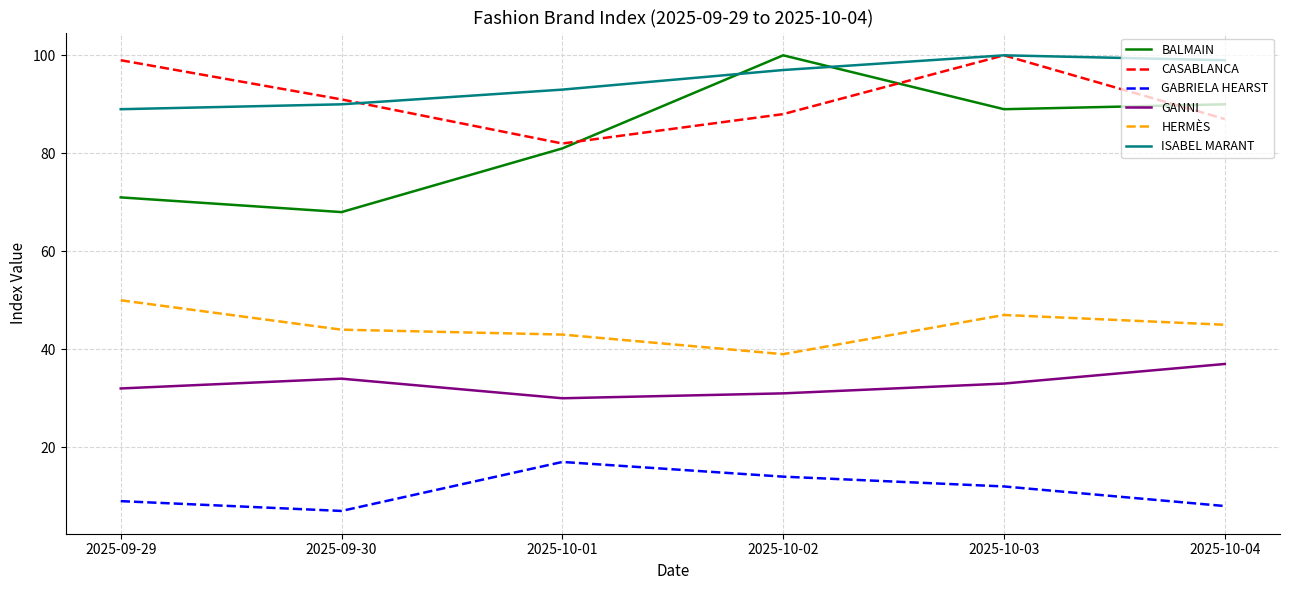

Reading left to right, what are all the values shown in this chart?

BALMAIN: 2025-09-29=71	2025-09-30=68	2025-10-01=81	2025-10-02=100	2025-10-03=89	2025-10-04=90
CASABLANCA: 2025-09-29=99	2025-09-30=91	2025-10-01=82	2025-10-02=88	2025-10-03=100	2025-10-04=87
GABRIELA HEARST: 2025-09-29=9	2025-09-30=7	2025-10-01=17	2025-10-02=14	2025-10-03=12	2025-10-04=8
GANNI: 2025-09-29=32	2025-09-30=34	2025-10-01=30	2025-10-02=31	2025-10-03=33	2025-10-04=37
HERMÈS: 2025-09-29=50	2025-09-30=44	2025-10-01=43	2025-10-02=39	2025-10-03=47	2025-10-04=45
ISABEL MARANT: 2025-09-29=89	2025-09-30=90	2025-10-01=93	2025-10-02=97	2025-10-03=100	2025-10-04=99